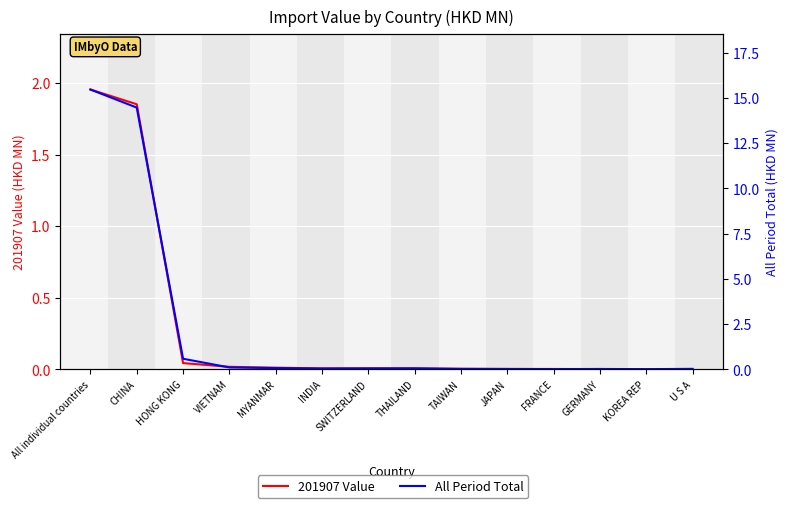

At which category does All Period Total reach its first local valley?

INDIA